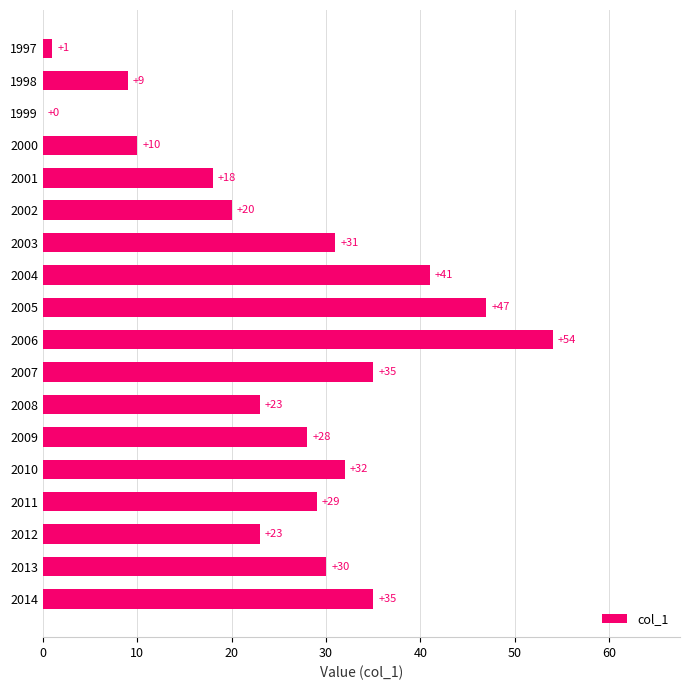

What is the change in value from 2009 to 2014?

+7